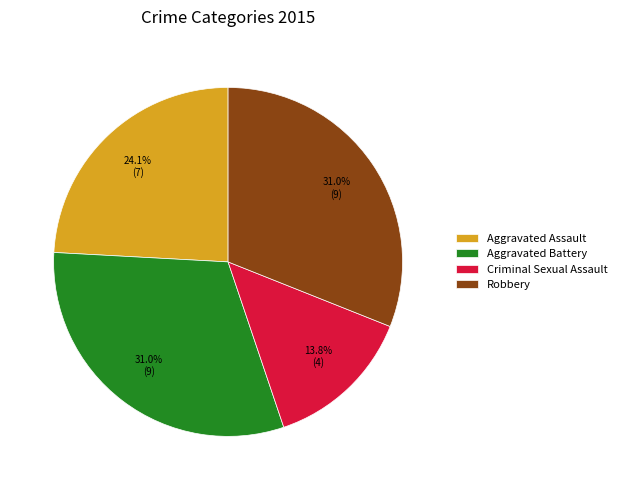

Combined, do Criminal Sexual Assault and Aggravated Assault account for over 50%?

No